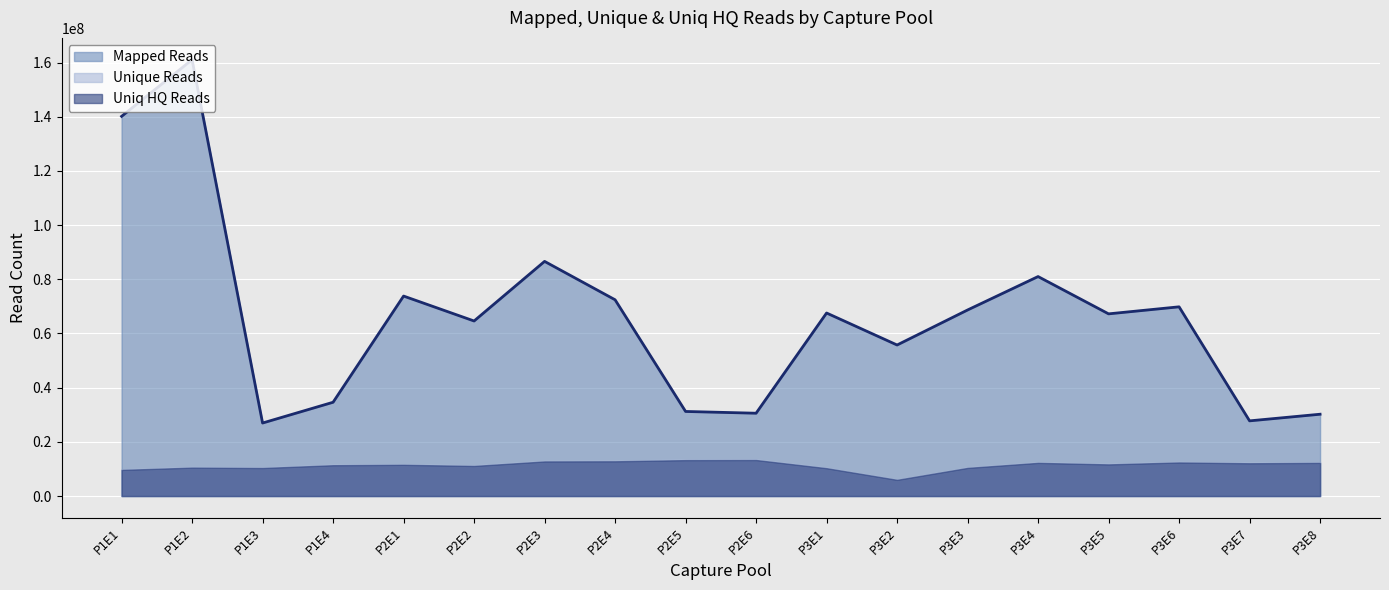

True or false: Uniq HQ Reads has more than 0 points higher than both neighbors.

True